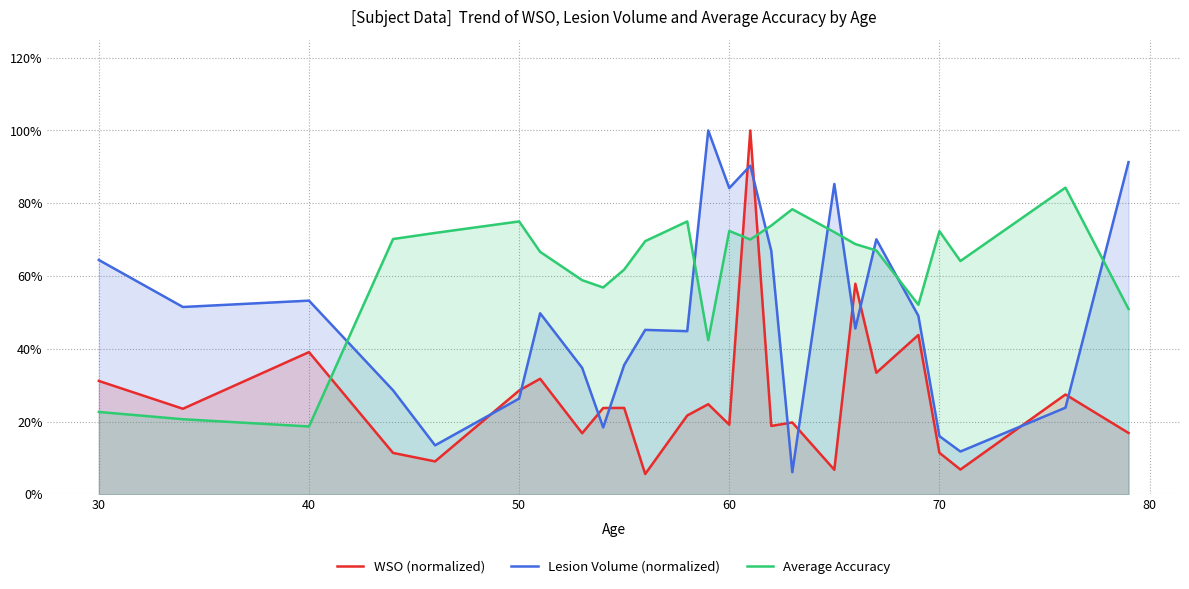

In WSO (normalized), how many points are lower than both neighbors (excluding endpoints)?

9